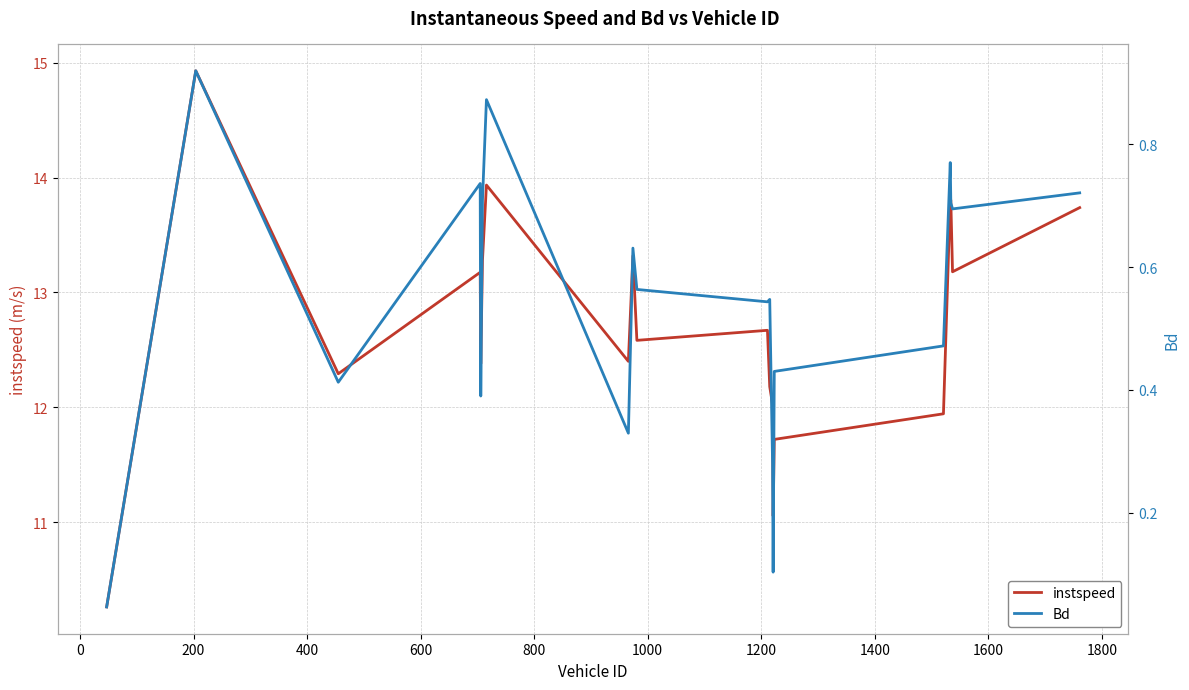

In Bd, how many points are lower than both neighbors (excluding endpoints)?

6